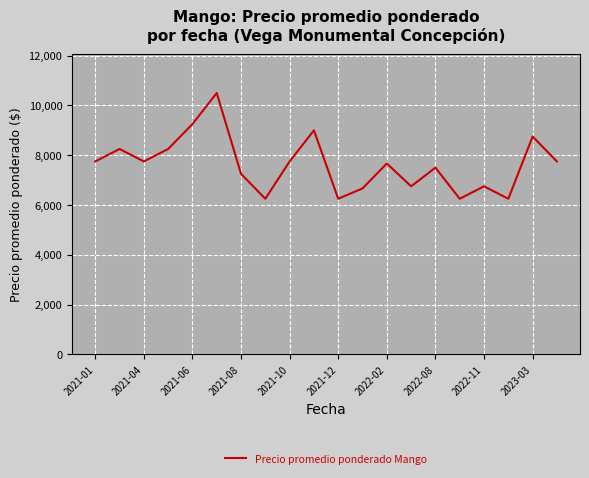

True or false: there are more than 2 points higher than both neighbors.

True